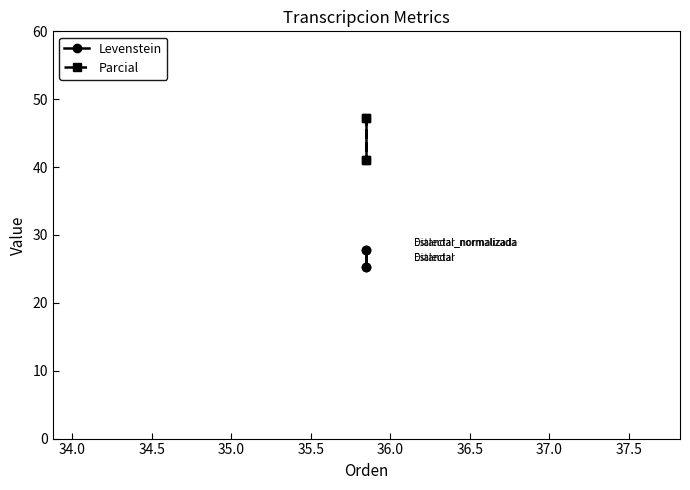

How many data points in Levenstein are less than 27?

2